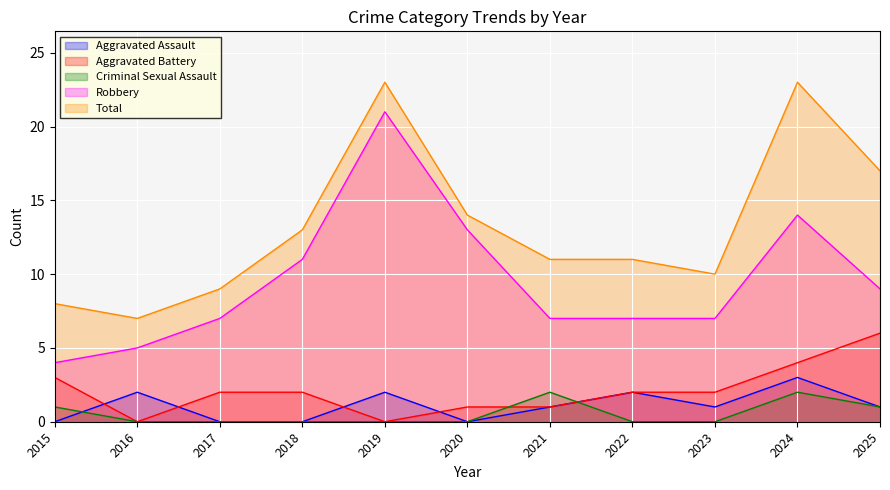

Which has a higher value, 2016 or 2025?

2016